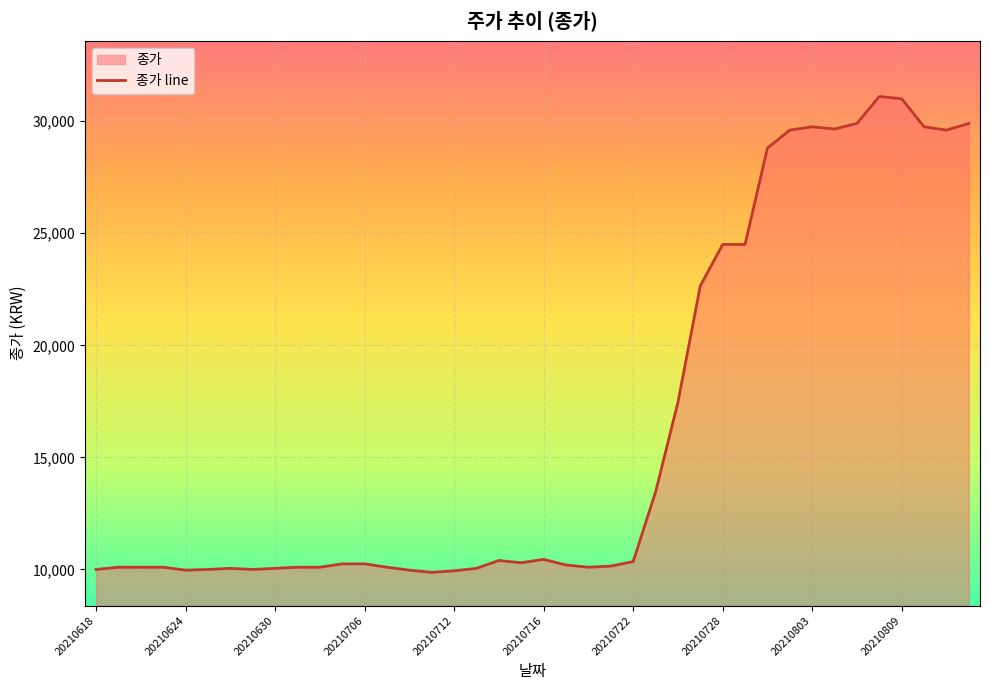

What is the greatest value displayed?

31100